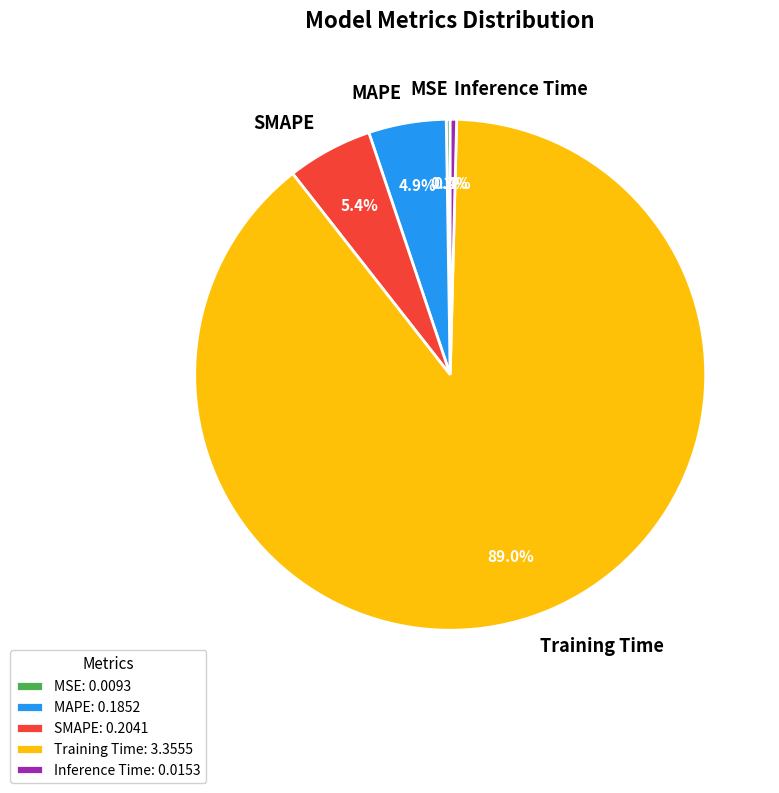

Does SMAPE represent more than half of the total?

No